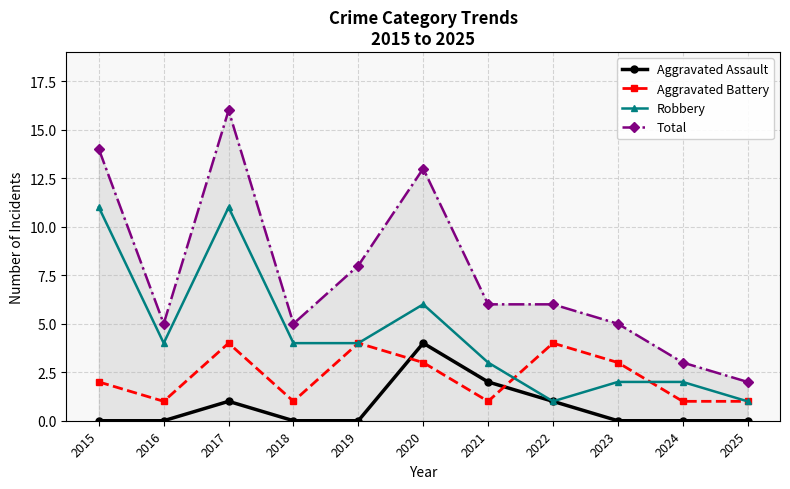

True or false: Total has more than 1 points higher than both neighbors.

True